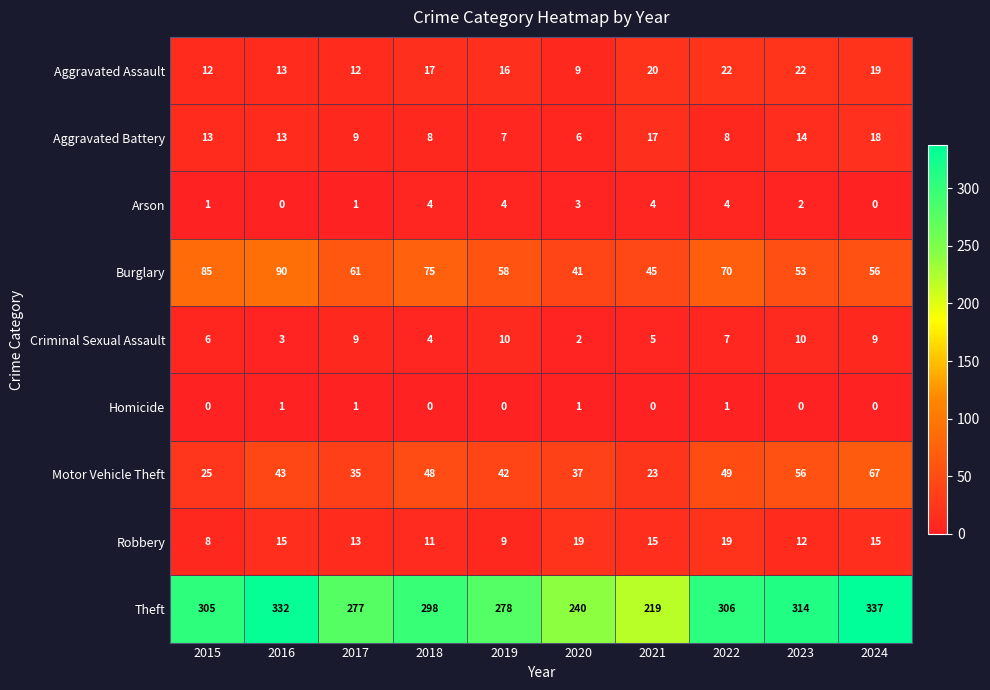

At which category is the sum across all series the highest?

2024